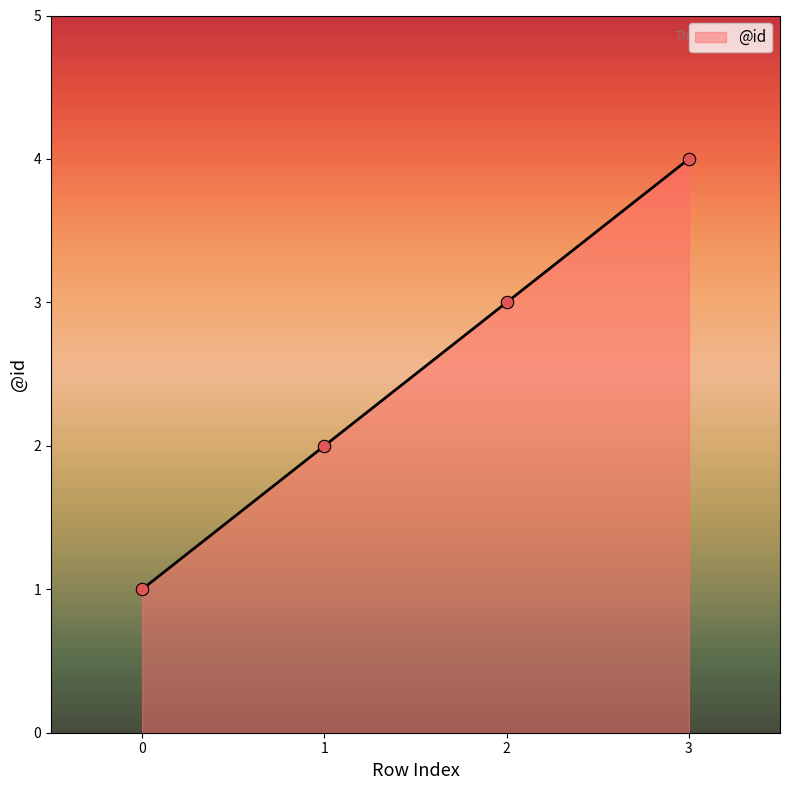

Between 2 and 3, which is larger?

3